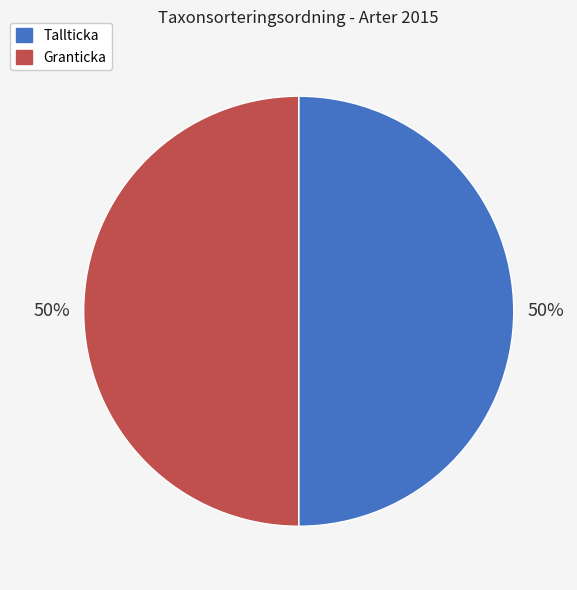

To the nearest percent, what is the average slice percentage?

50%